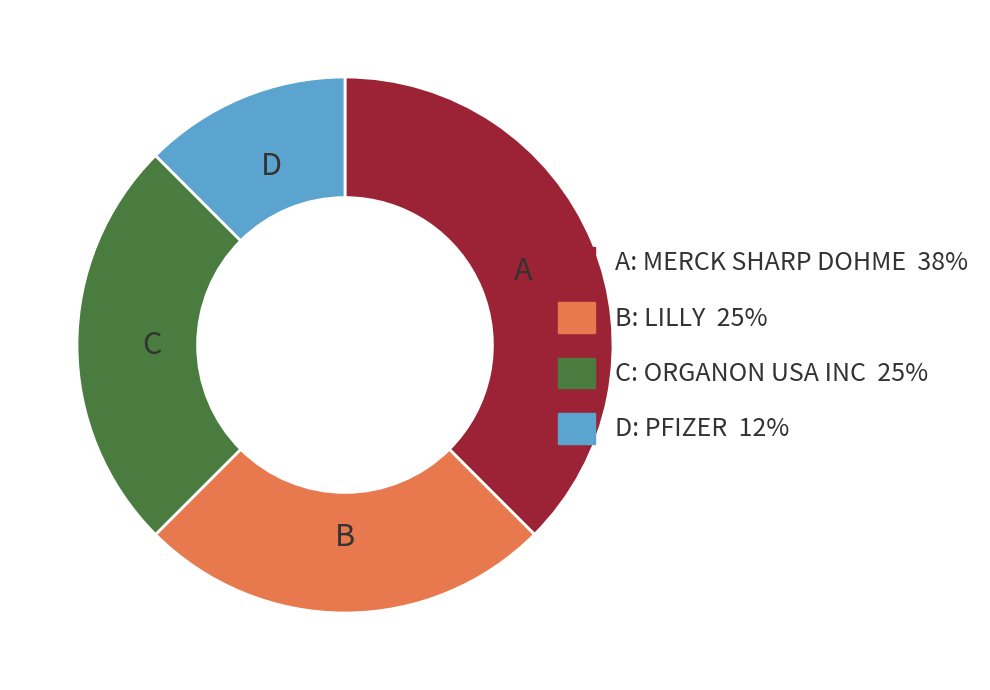

Is there any slice that represents more than half of the pie?

No